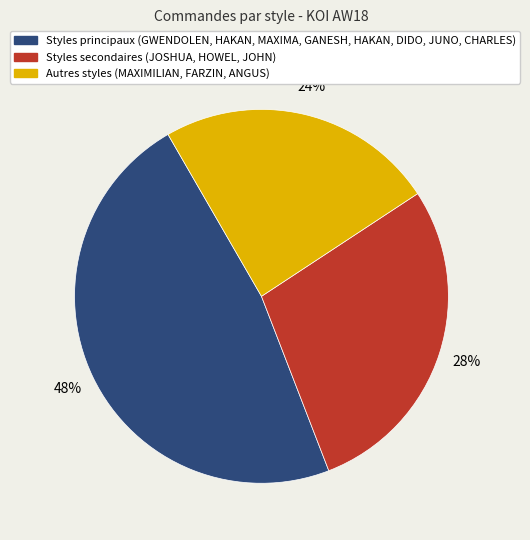

Is there any slice that represents more than half of the pie?

No